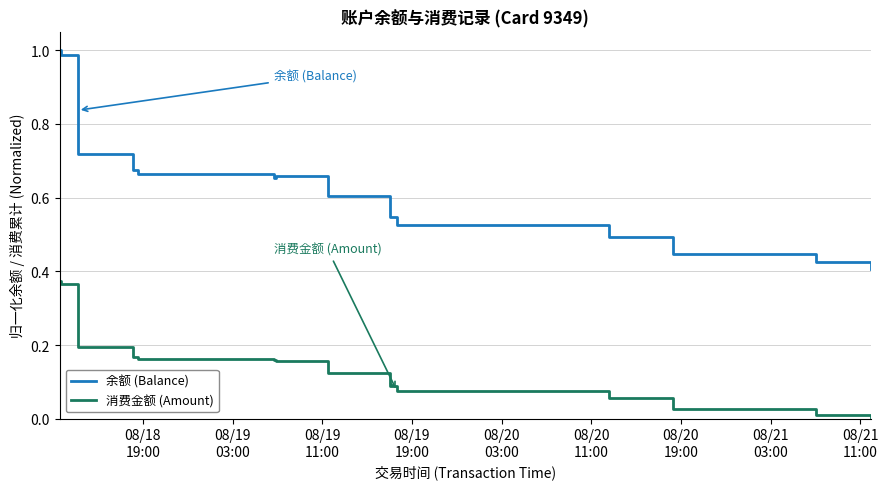

True or false: 消费金额 (Amount) and 余额 (Balance) cross at least once.

False